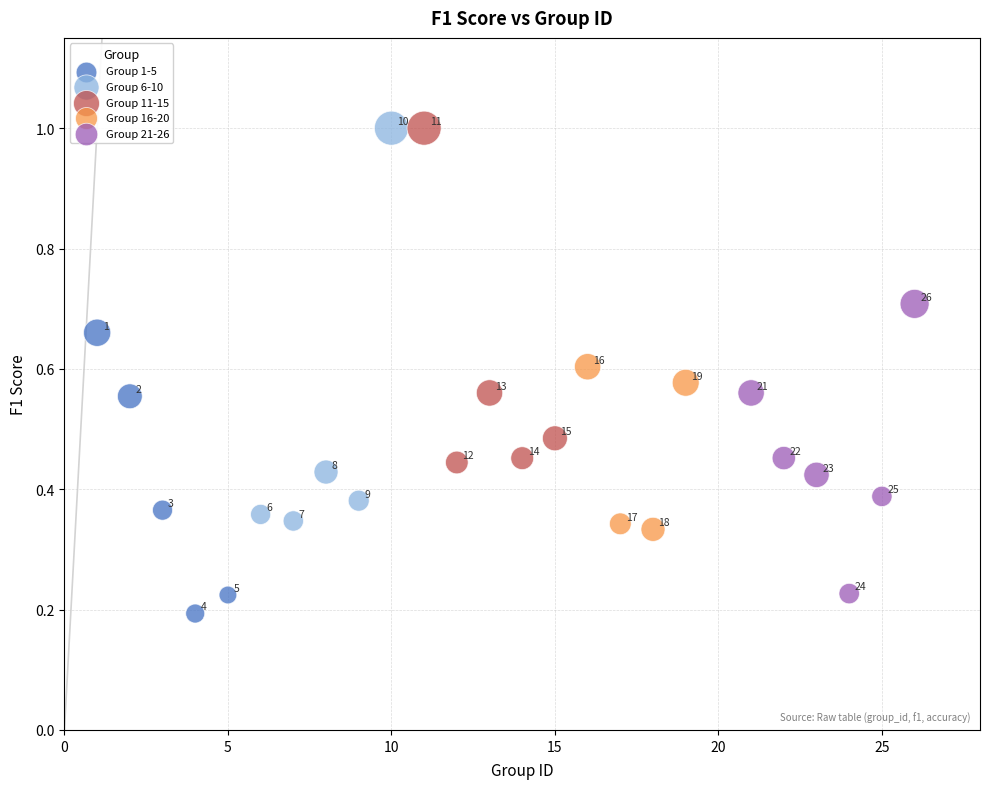

Which series reaches the minimum Y coordinate?

Group 1-5